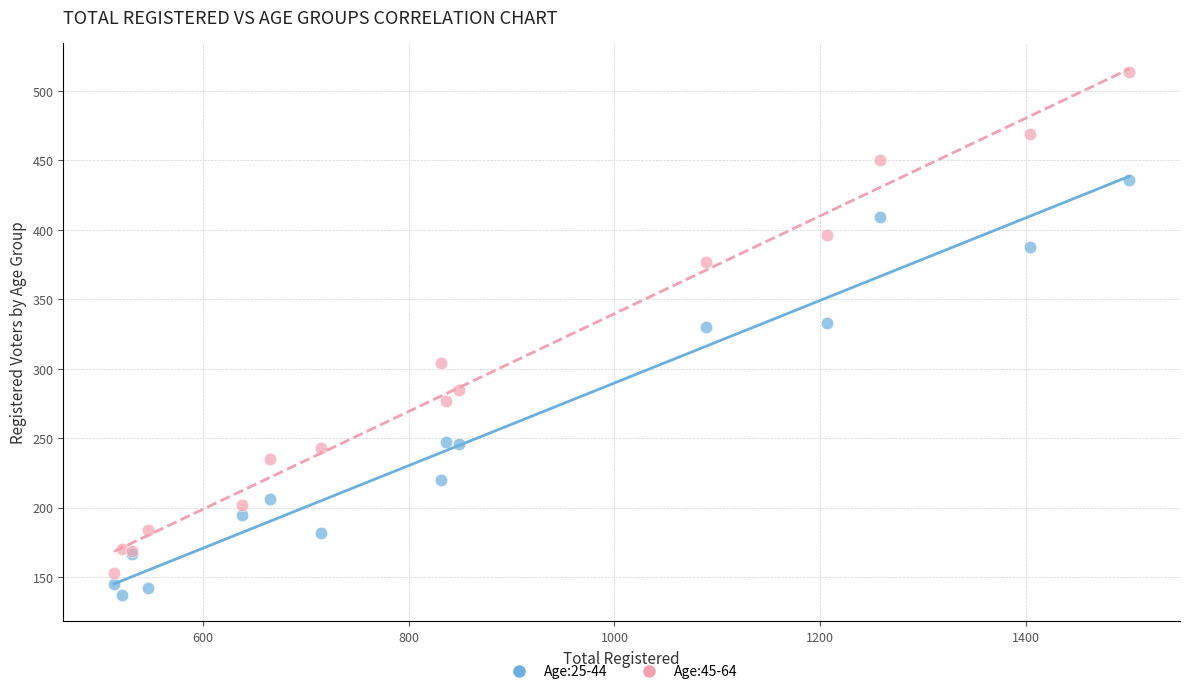

What is the X range (max minus min) for the scatter plot?

986